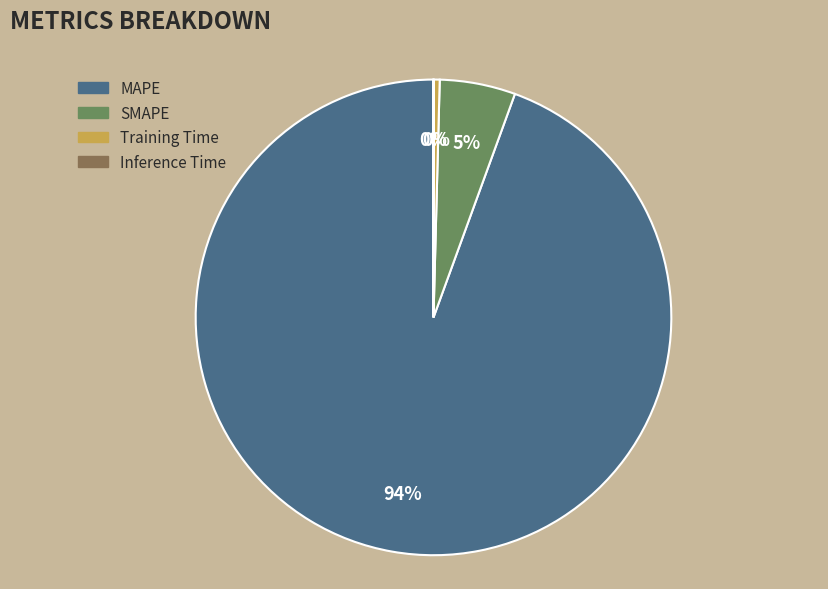

To the nearest percent, what is the average slice percentage?

25%